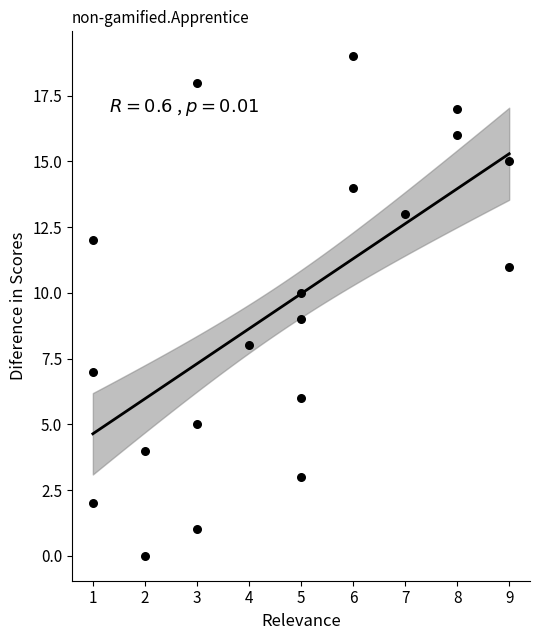

What is the range of Y values (max minus min)?

19